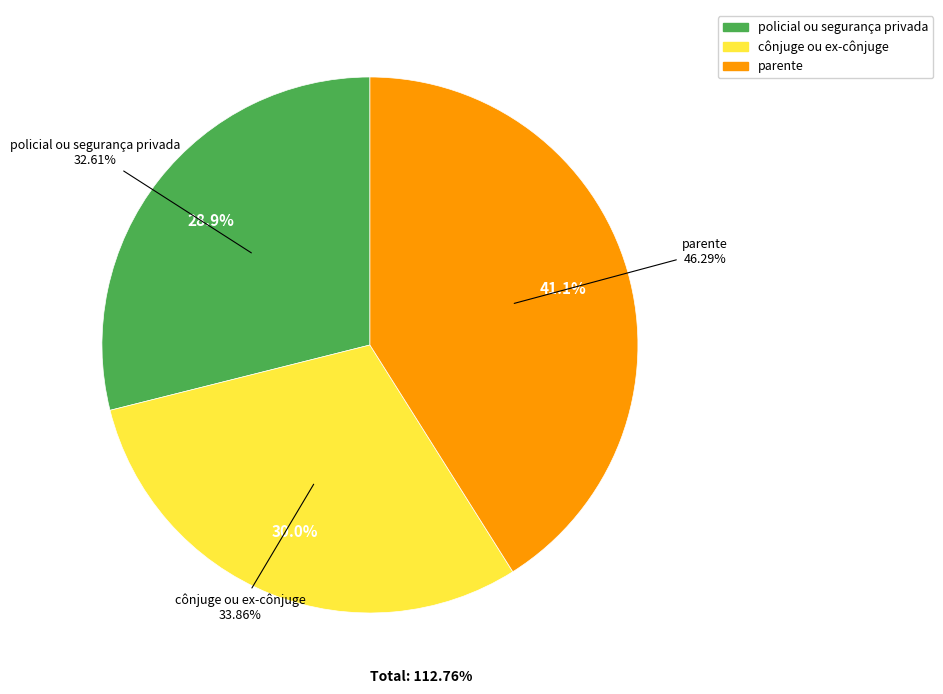

Count the number of slices in the pie.

3